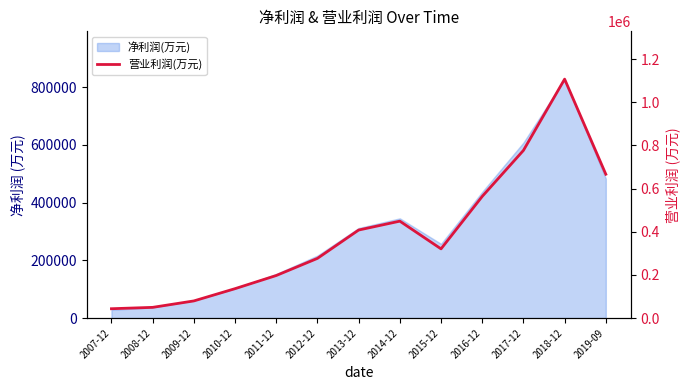

Is it true that the value at 2014-12 is 158506?

False